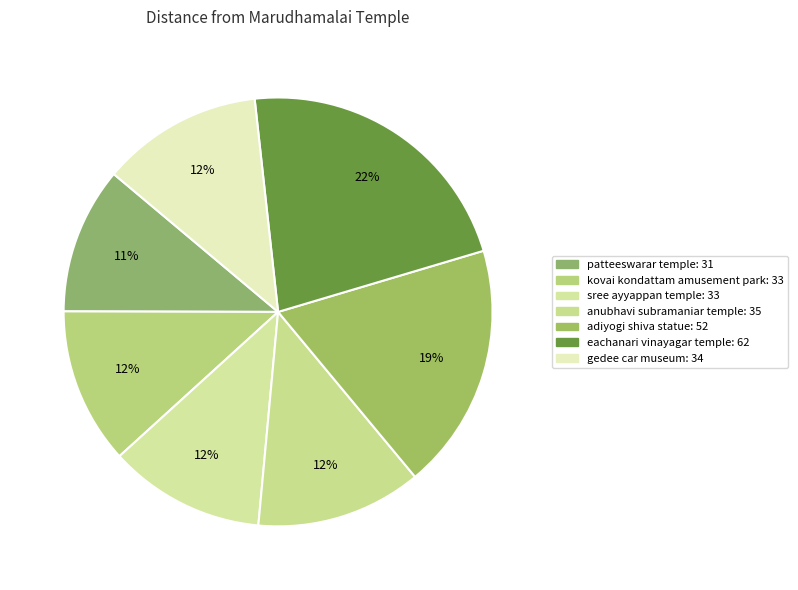

Does kovai kondattam amusement park account for over 50% of the chart?

No